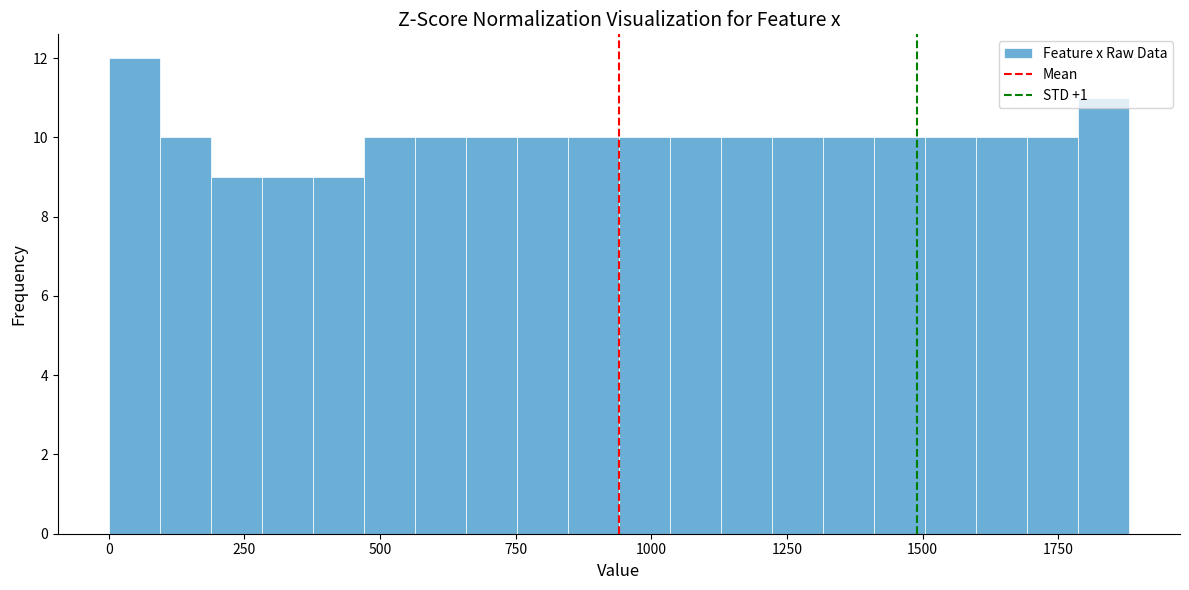

Around what value on the x-axis is the tallest bar? Give the approximate position of its centre, as read against the axis.

50